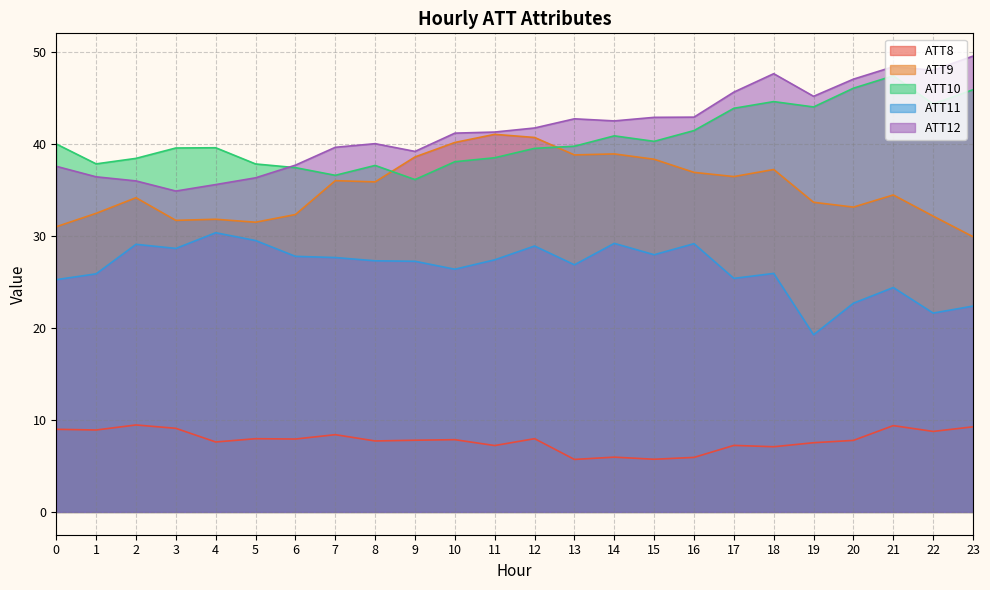

What is the average value of the ATT8 series?

7.8